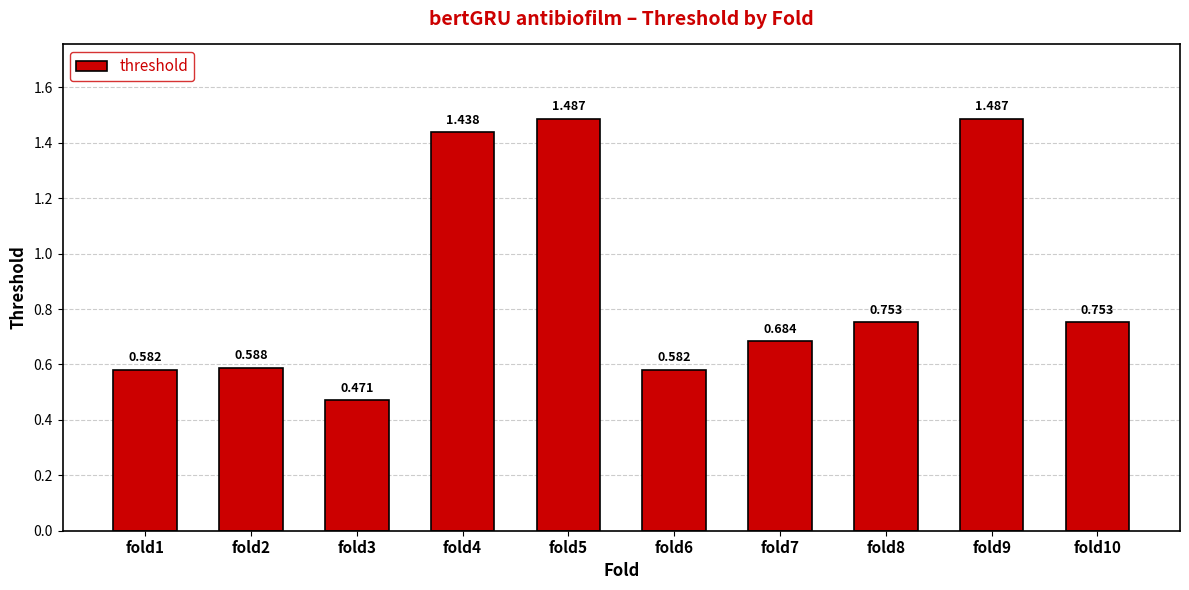

Count the number of data series in this chart.

1